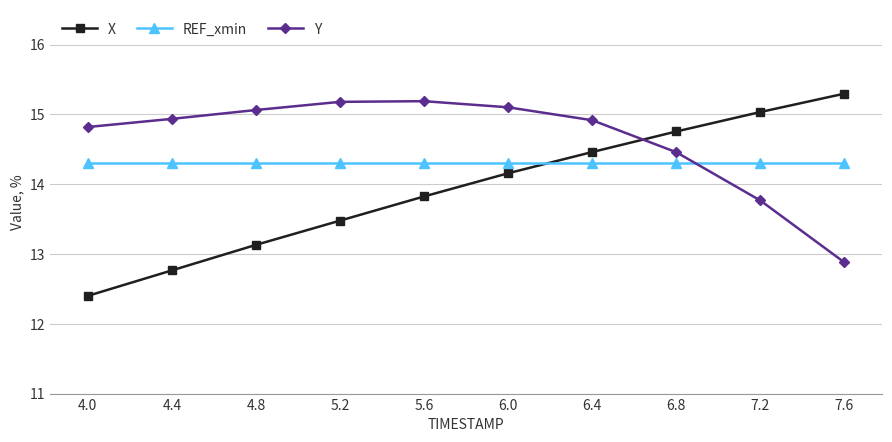

Which series has the widest spread of values?

X